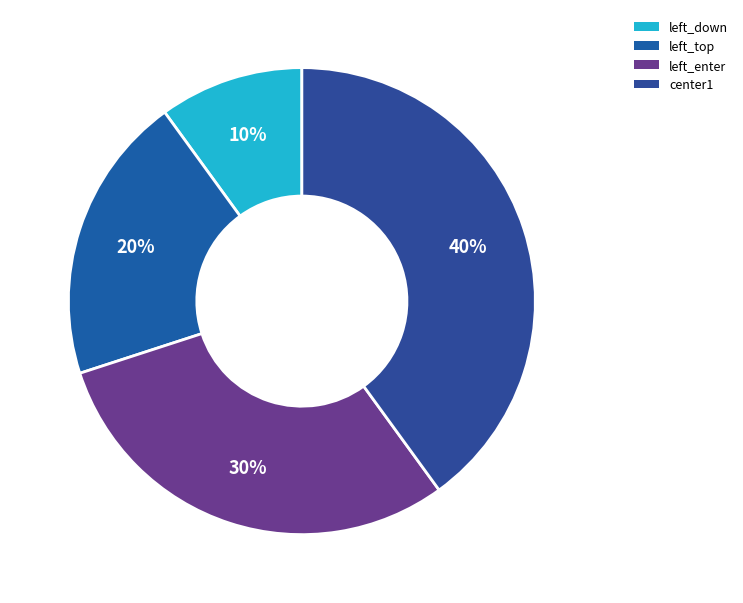

What is the largest slice in the pie chart?

center1